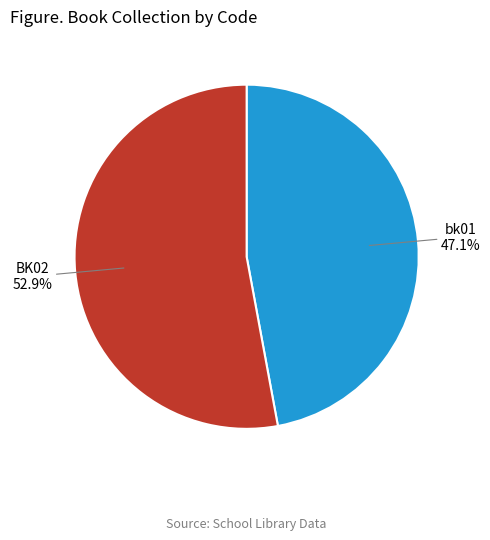

Is there any slice that represents more than half of the pie?

Yes